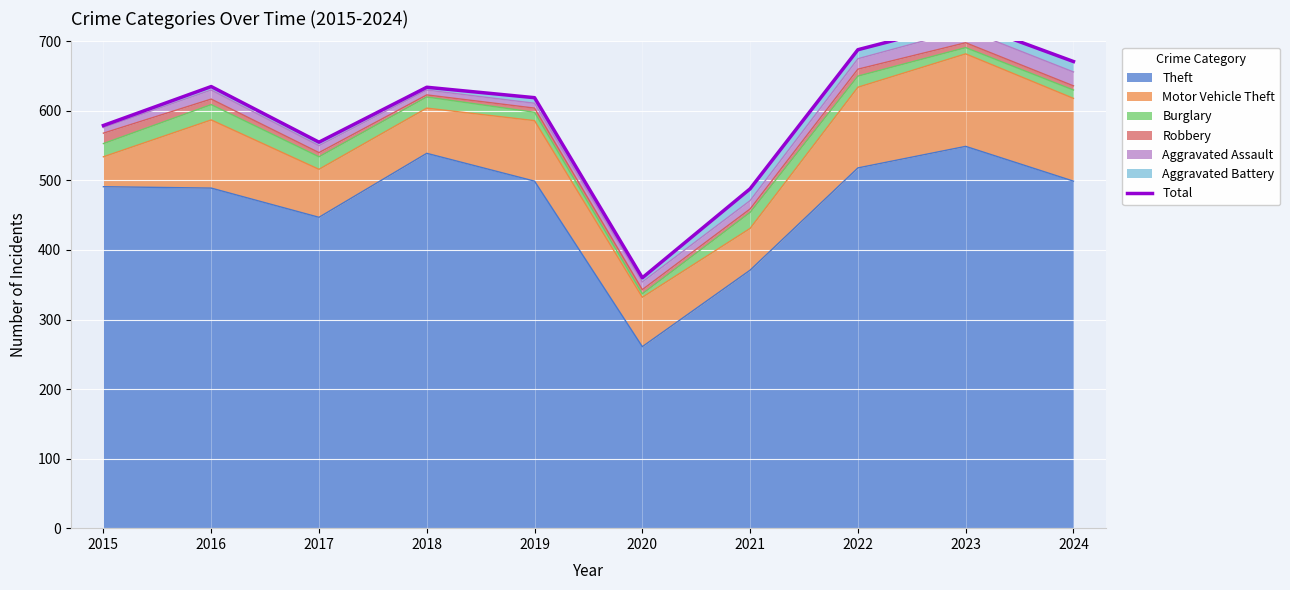

Rank the categories by value from highest to lowest.

2023, 2022, 2024, 2016, 2018, 2019, 2015, 2017, 2021, 2020